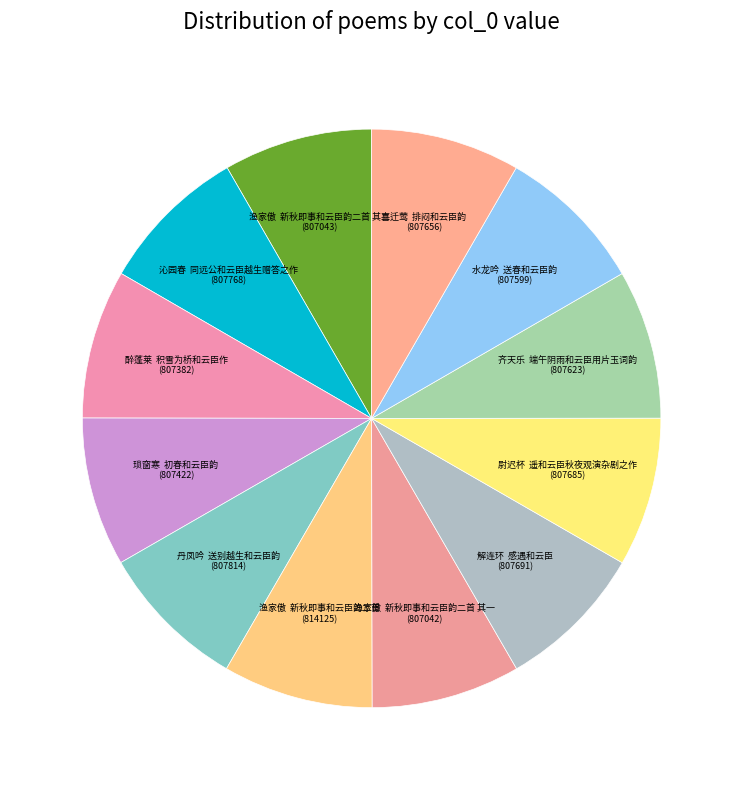

What is the largest slice in the pie chart?

渔家傲  新秋即事和云臣韵二首